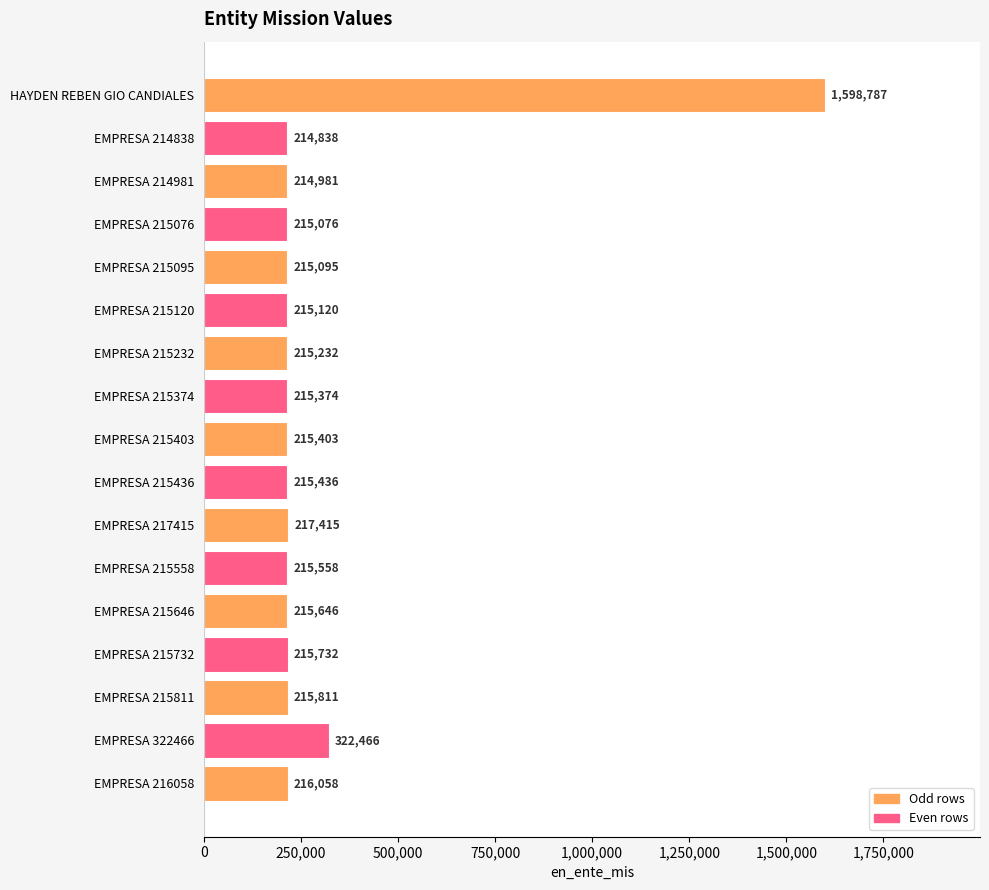

List the labels in order of value, largest first.

HAYDEN REBEN GIO CANDIALES, EMPRESA 322466, EMPRESA 217415, EMPRESA 216058, EMPRESA 215811, EMPRESA 215732, EMPRESA 215646, EMPRESA 215558, EMPRESA 215436, EMPRESA 215403, EMPRESA 215374, EMPRESA 215232, EMPRESA 215120, EMPRESA 215095, EMPRESA 215076, EMPRESA 214981, EMPRESA 214838